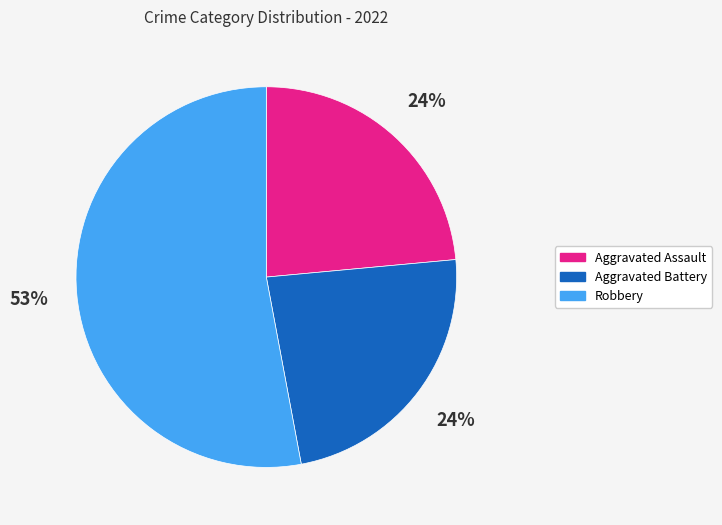

Count the number of slices in the pie.

3